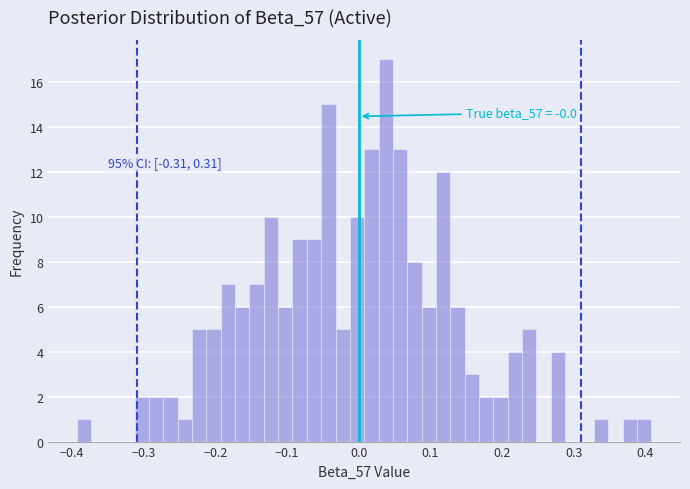

Read against the x-axis, roughly where is the centre of the tallest bar?

0.04